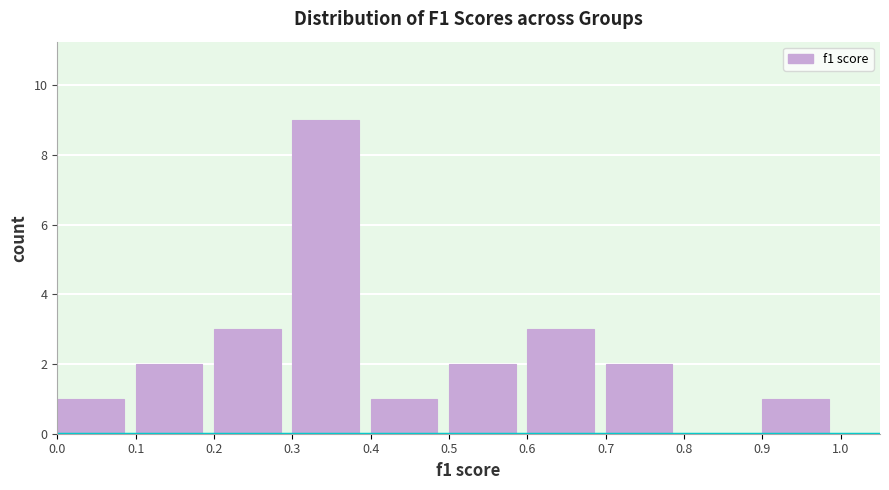

Reading left to right, transcribe this chart: for each bar, give the range it covers on the x-axis and its height. The values are not printed on the chart, so give them approximately, as read against the axis.

0.0 to 0.1: 1
0.1 to 0.2: 2
0.2 to 0.3: 3
0.3 to 0.4: 9
0.4 to 0.5: 1
0.5 to 0.6: 2
0.6 to 0.7: 3
0.7 to 0.8: 2
0.8 to 0.9: 0
0.9 to 1.0: 1